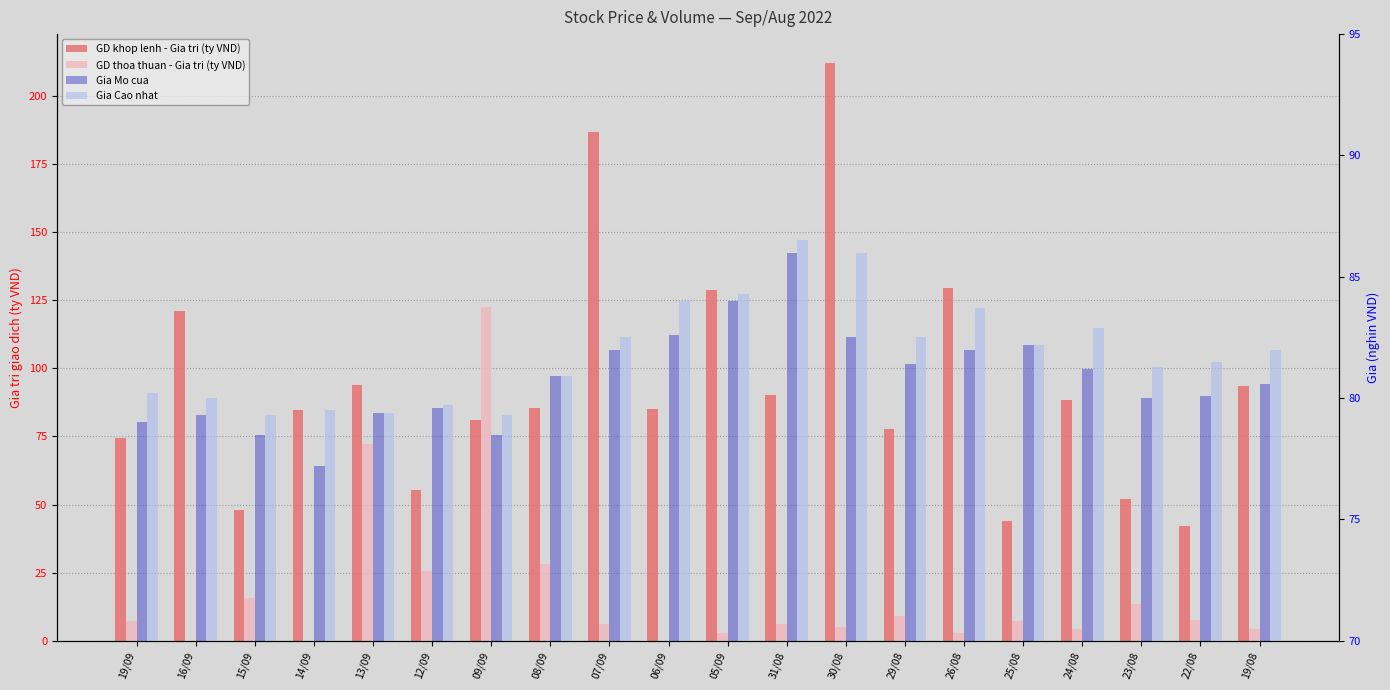

Reading left to right, extract all data points from this chart.

GD khop lenh - Gia tri (ty VND): 74.4	121.0	48.2	84.7	93.9	55.4	81.0	85.3	186.7	85.2	128.6	90.1	212.1	77.6	129.4	44.0	88.6	51.9	42.2	93.5
GD thoa thuan - Gia tri (ty VND): 7.4	0.0	15.6	0.0	72.4	25.7	122.4	28.2	6.4	0.0	3.0	6.2	5.0	9.1	2.9	7.3	4.2	13.5	7.6	4.3
Gia Mo cua: 79.0	79.3	78.5	77.2	79.4	79.6	78.5	80.9	82.0	82.6	84.0	86.0	82.5	81.4	82.0	82.2	81.2	80.0	80.1	80.6
Gia Cao nhat: 80.2	80.0	79.3	79.5	79.4	79.7	79.3	80.9	82.5	84.0	84.3	86.5	86.0	82.5	83.7	82.2	82.9	81.3	81.5	82.0